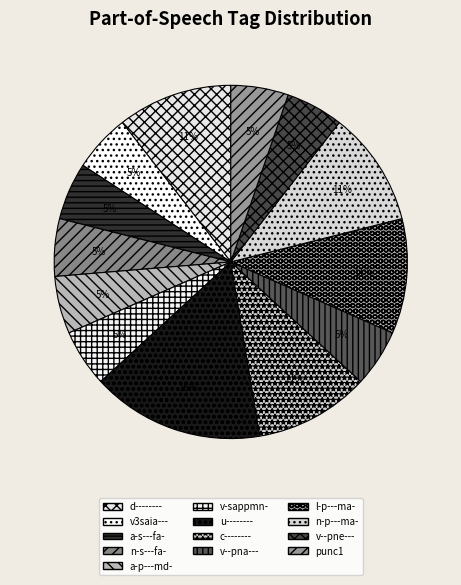

What is the ratio of the value at l-p---ma- to the value at v--pne---?

2.0